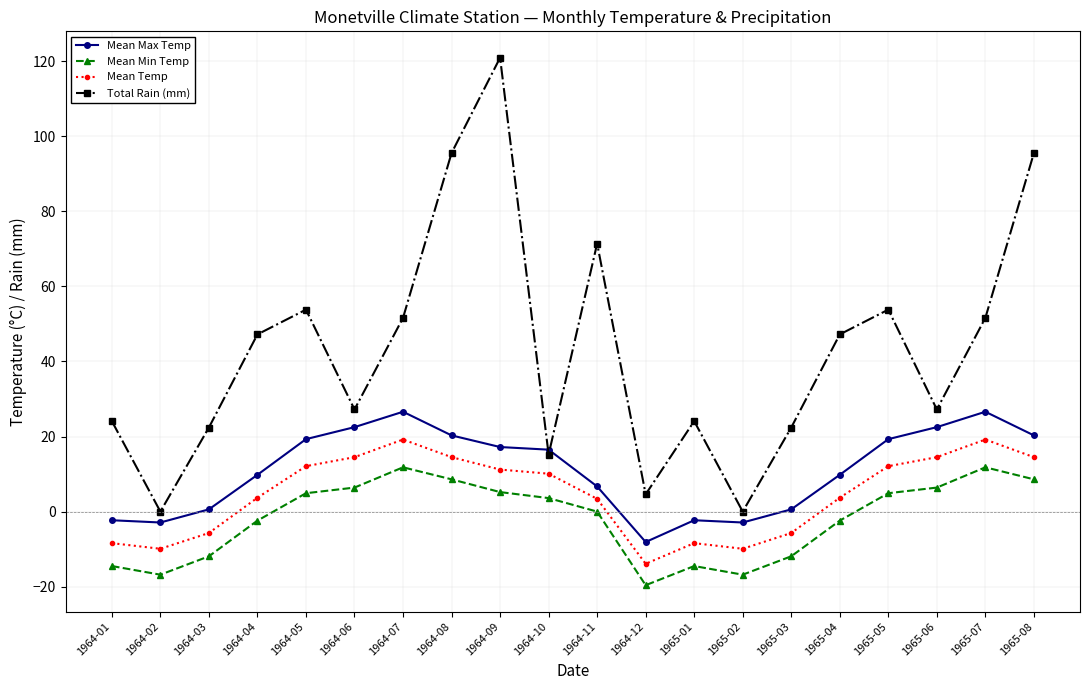

Is this an area chart (filled region under the line)?

No